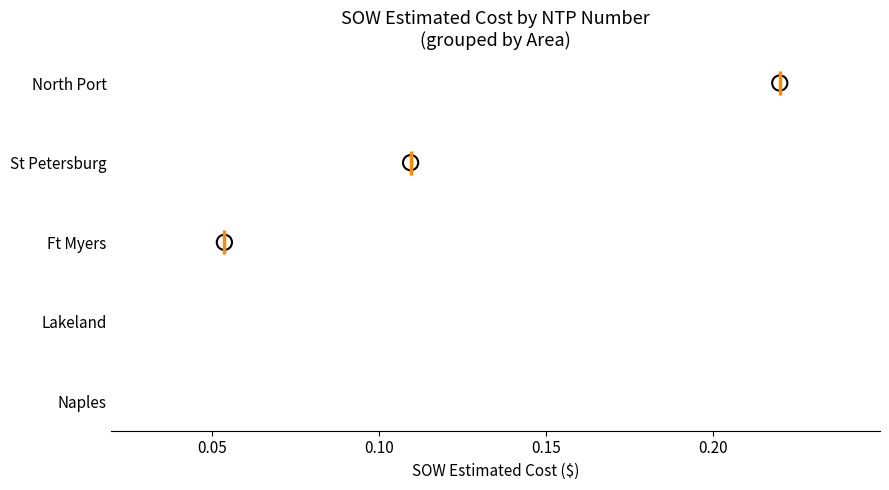

Which has a higher value, 0.05 or 0.20?

0.20